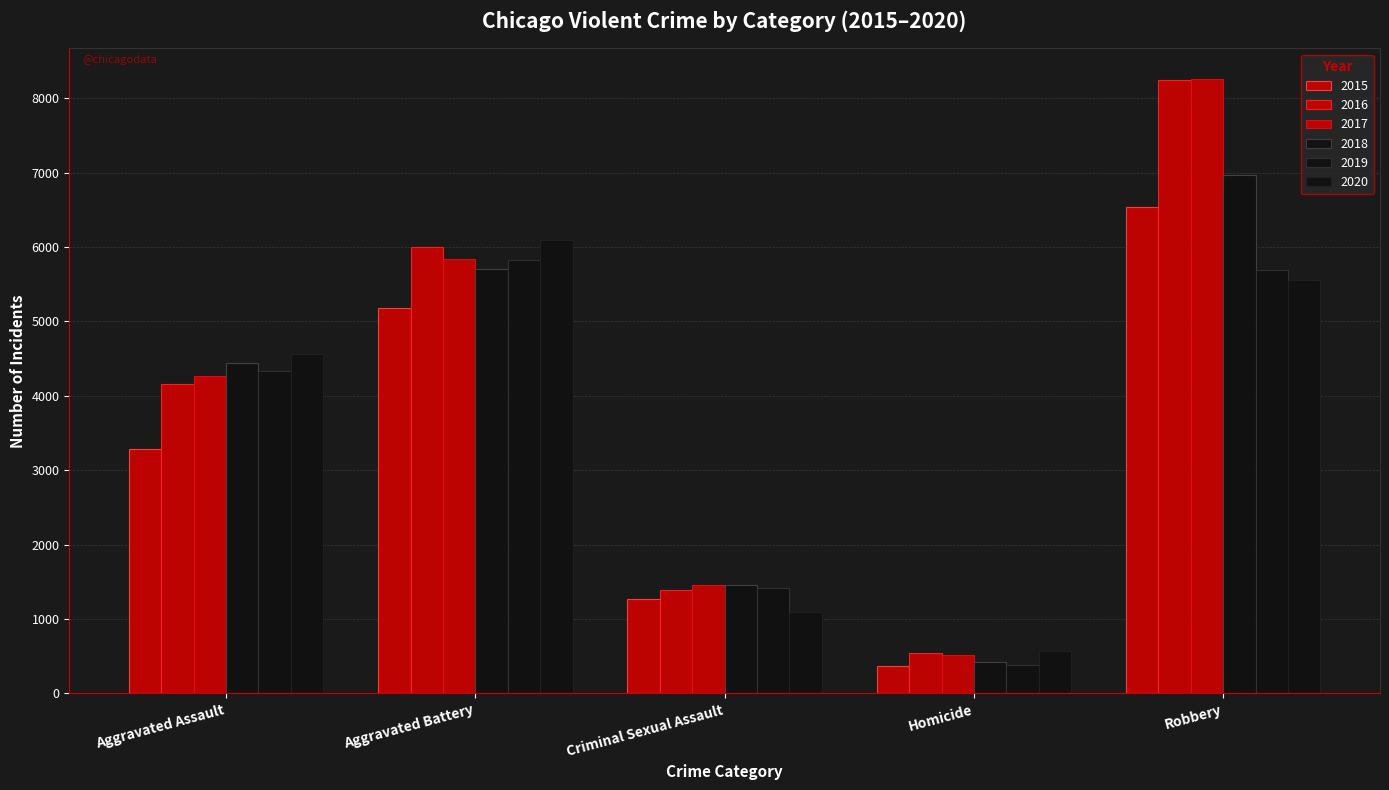

Which series has the widest spread of values?

2017